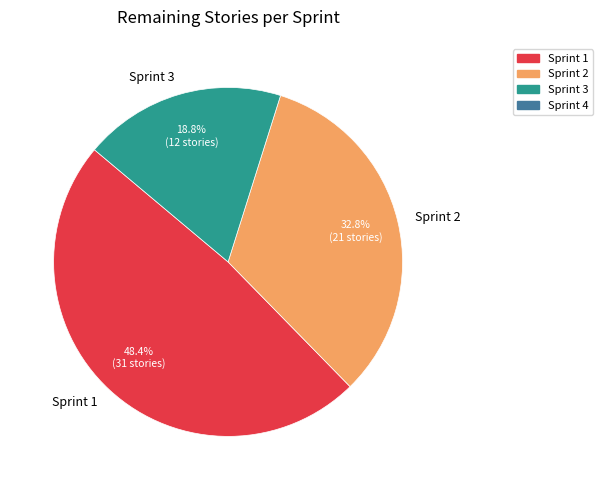

Do Sprint 3 and Sprint 1 together represent more than half of the pie?

Yes